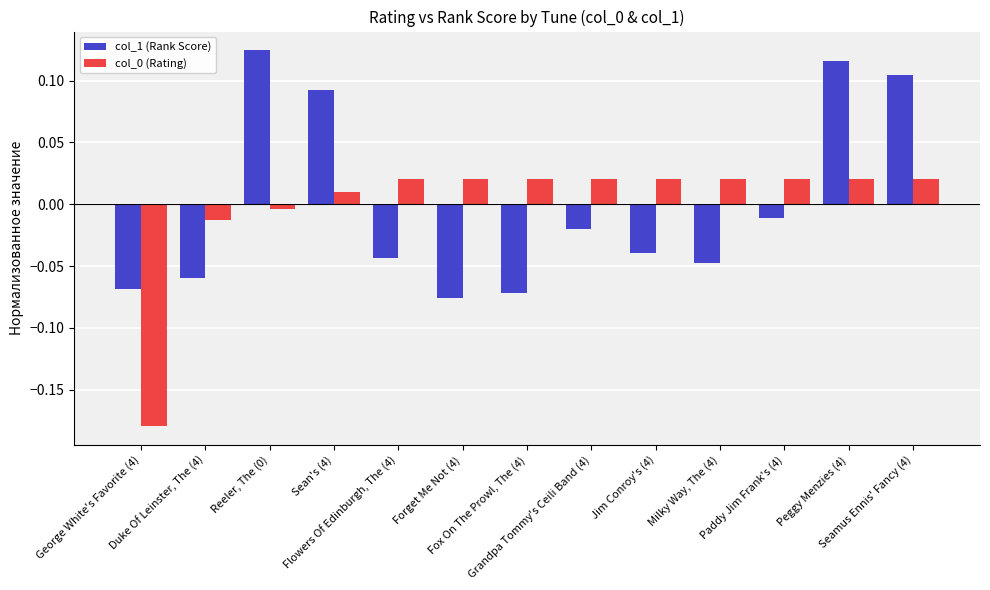

At how many categories does at least one series exceed 0?

11